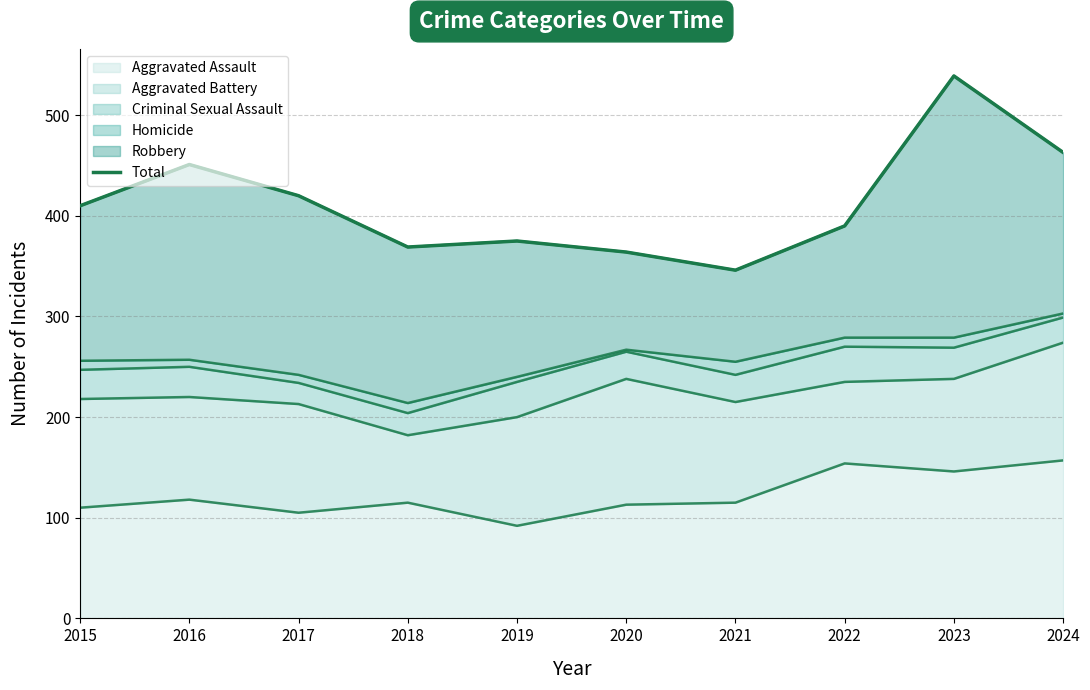

The value at 2020 is 364. True or false?

True